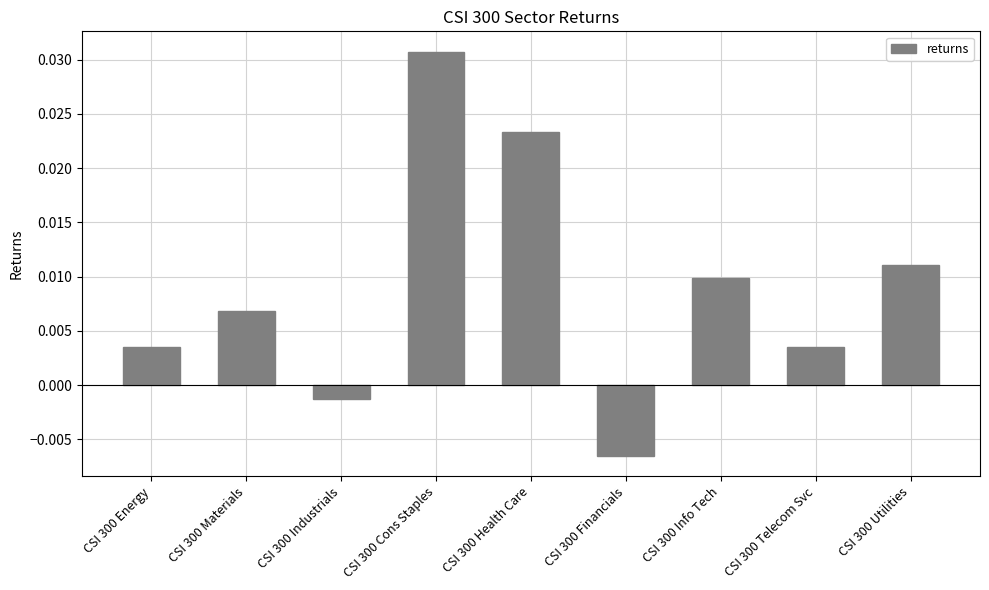

Are the bars grouped side by side (vs. stacked)?

No